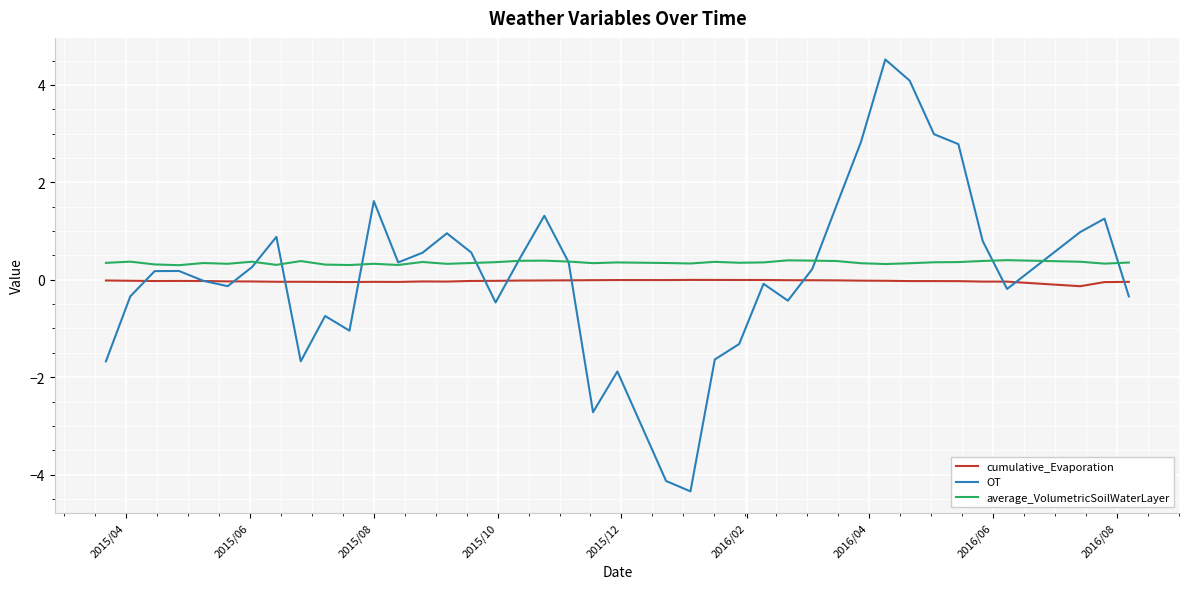

True or false: cumulative_Evaporation and average_VolumetricSoilWaterLayer cross at least once.

False